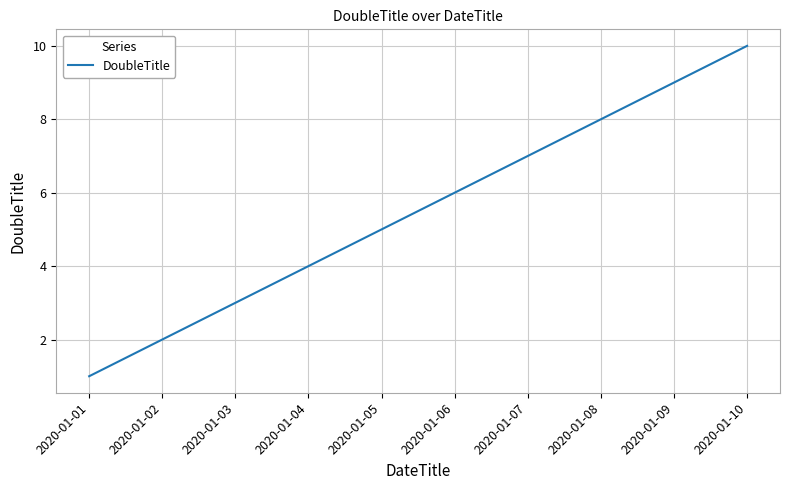

What is the greatest value displayed?

10